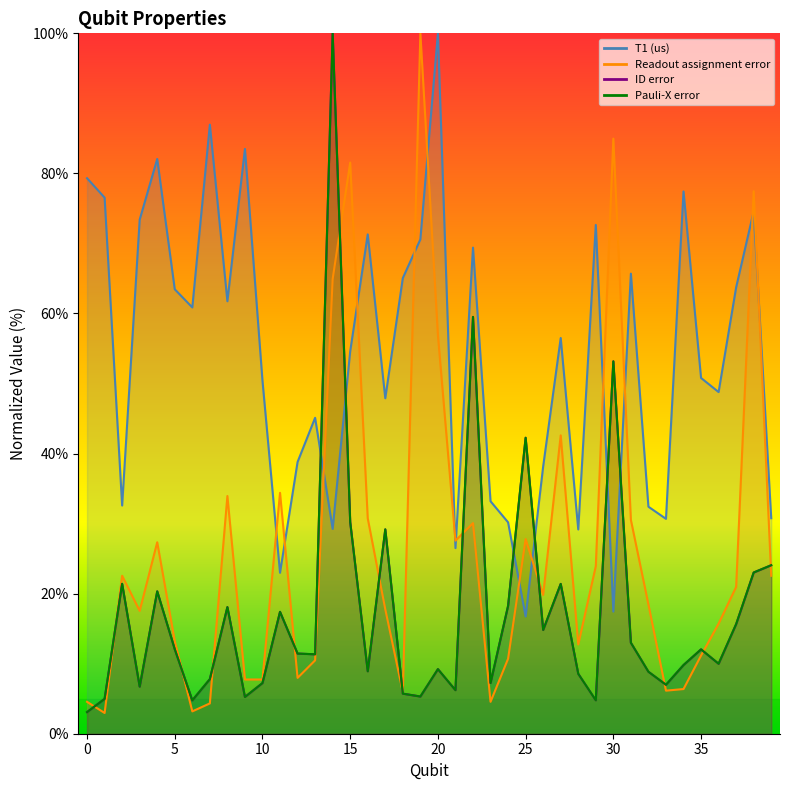

What is the sum of the T1 (us) values at 38 and 27?

131.1